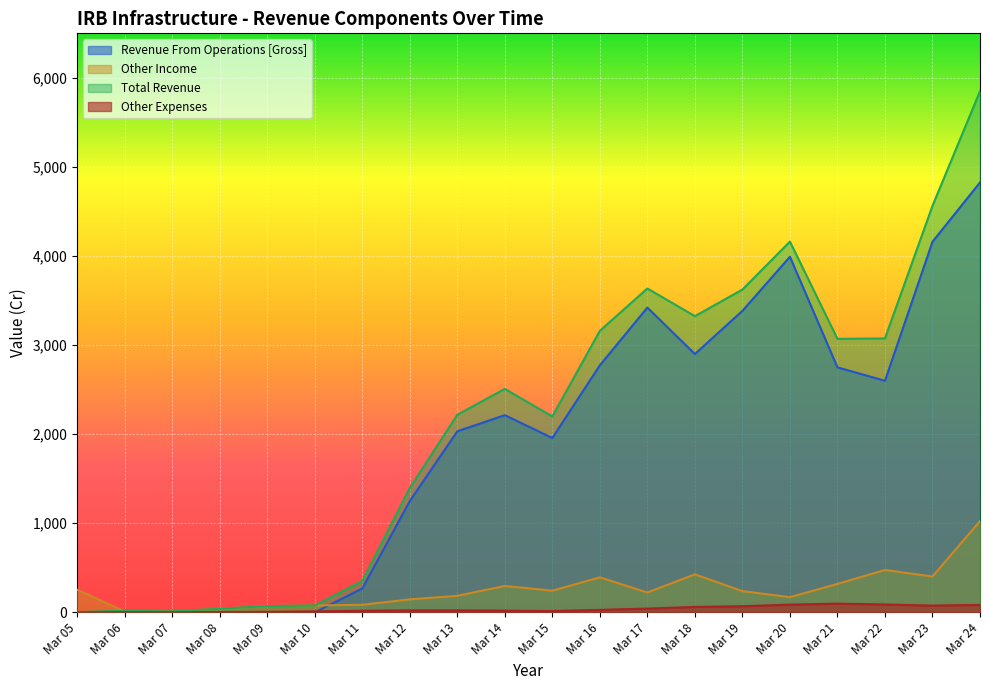

True or false: Other Income and Other Expenses cross at least once.

False